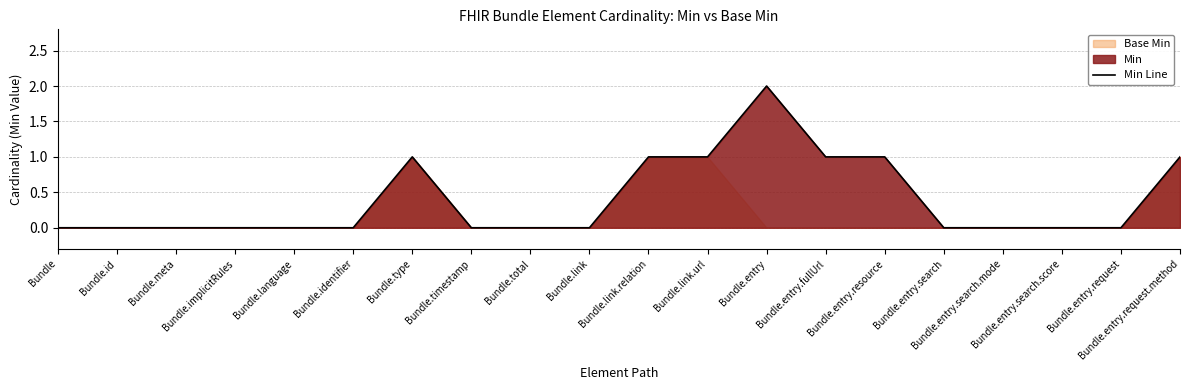

What is the label of the 2nd point from the right?

Bundle.entry.request